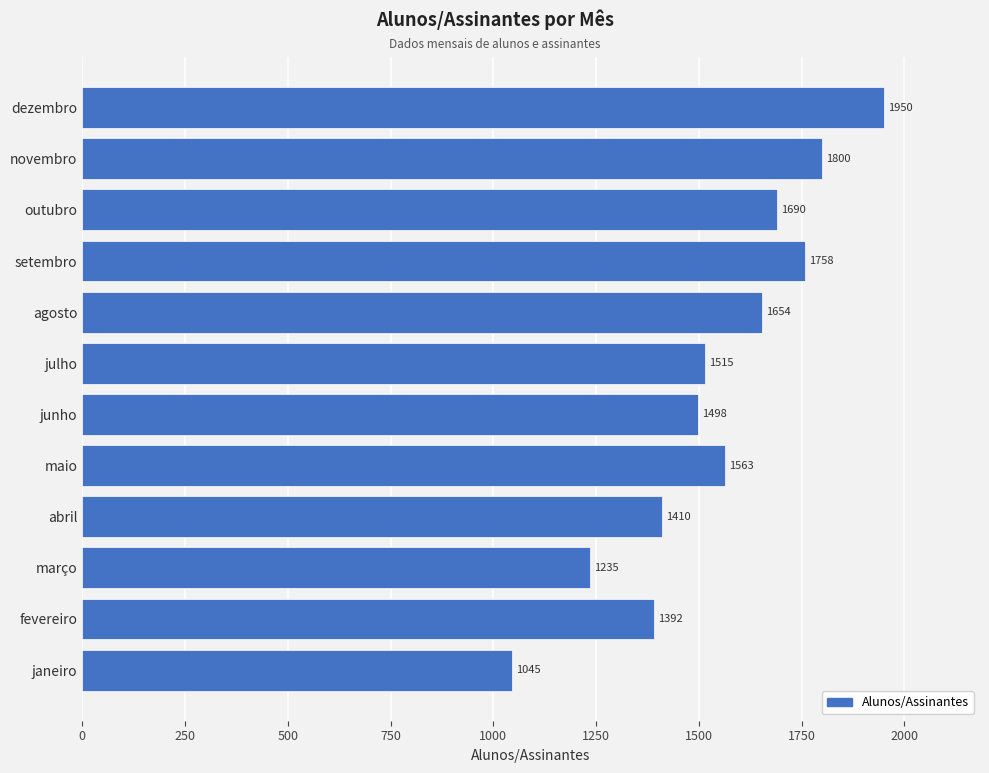

Which category has the highest value across all series?

dezembro